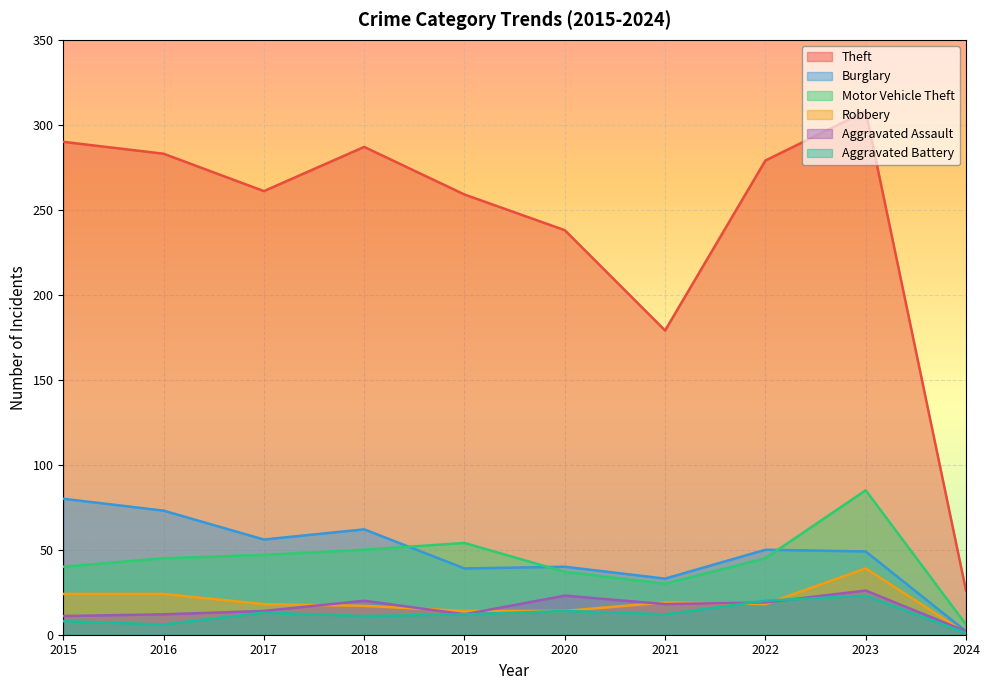

What is the spread (max minus min) of values at 2019?

247